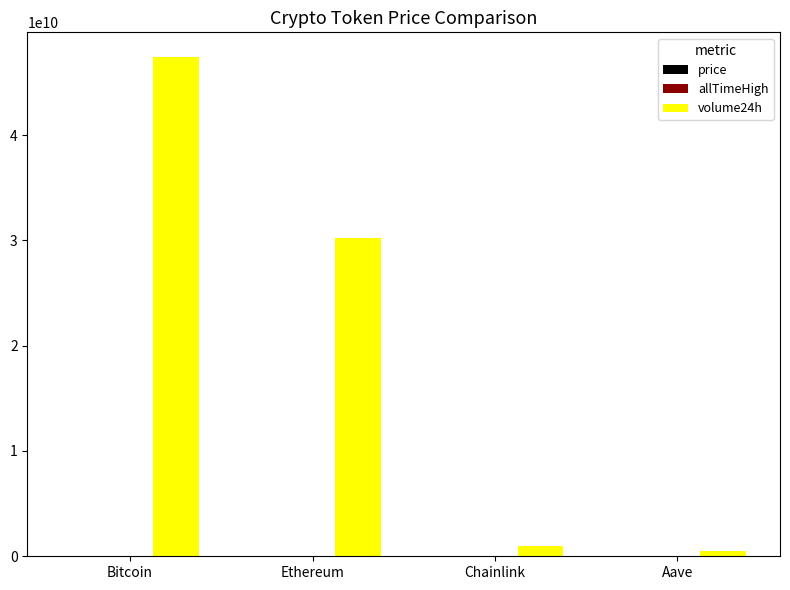

How many series are shown in this chart?

3